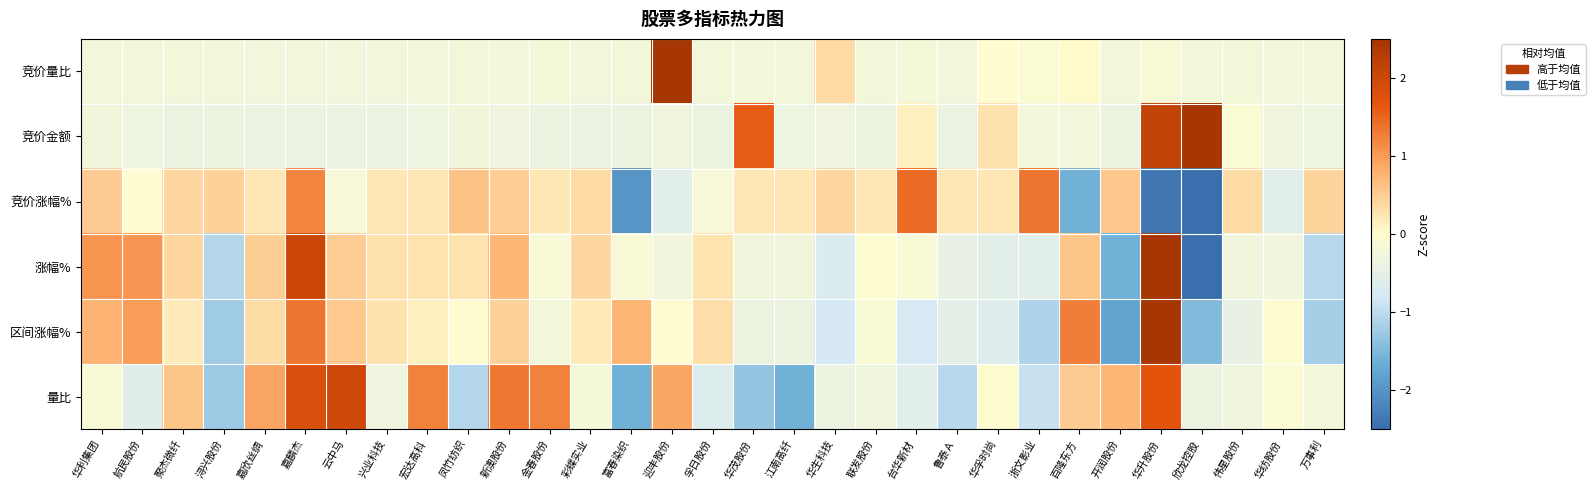

How many series are shown in this chart?

6